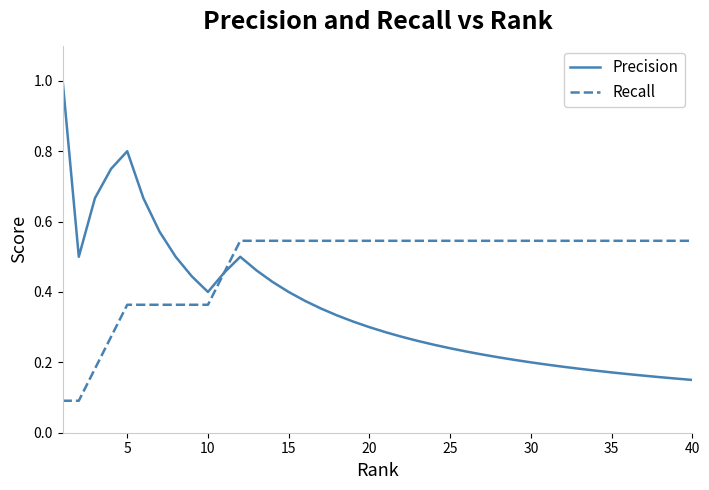

Which series has the largest total across all categories?

Recall